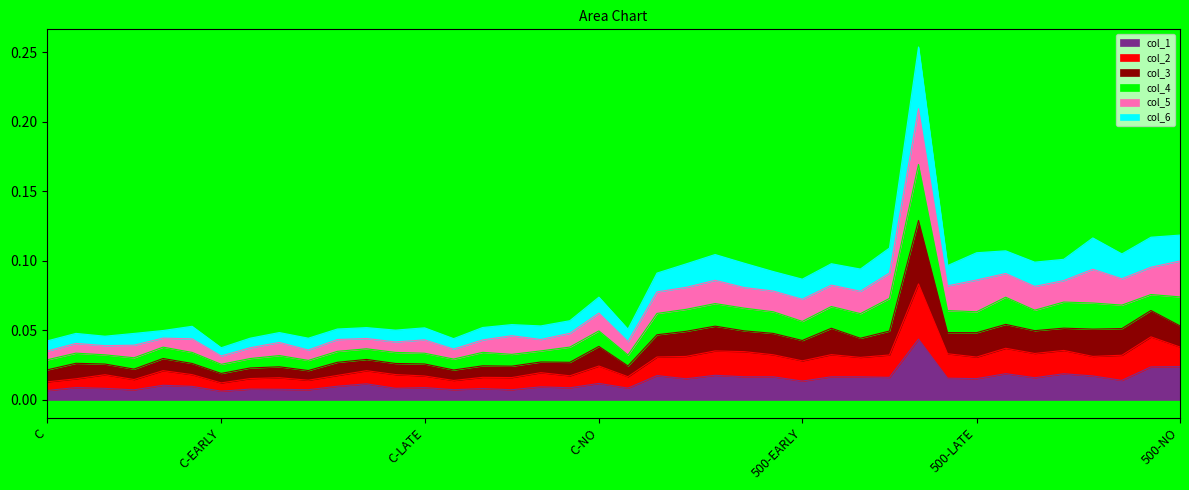

What are all the series names shown in the legend?

col_1, col_2, col_3, col_4, col_5, col_6